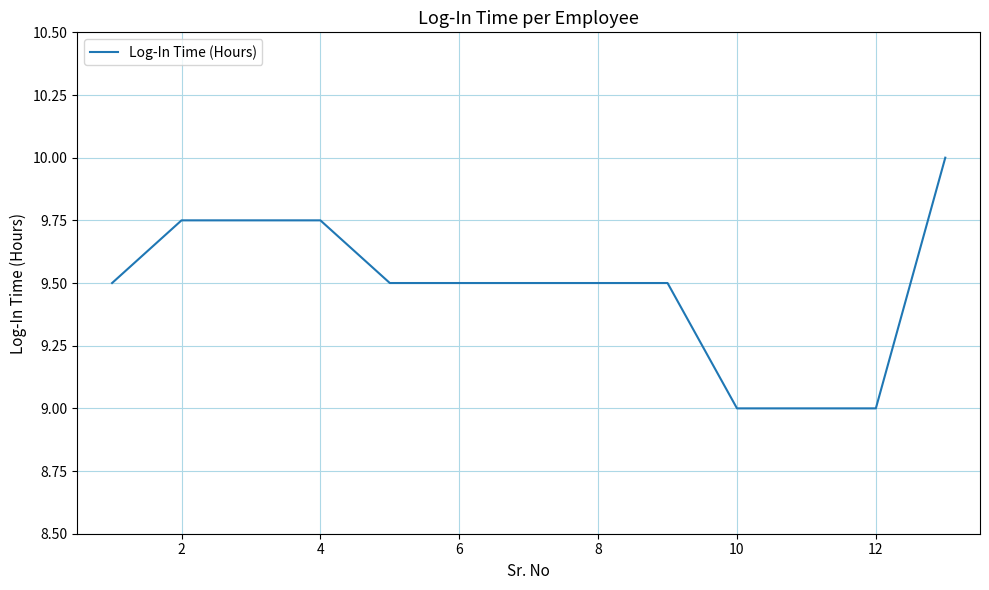

What is the difference between the maximum and minimum values?

1.0